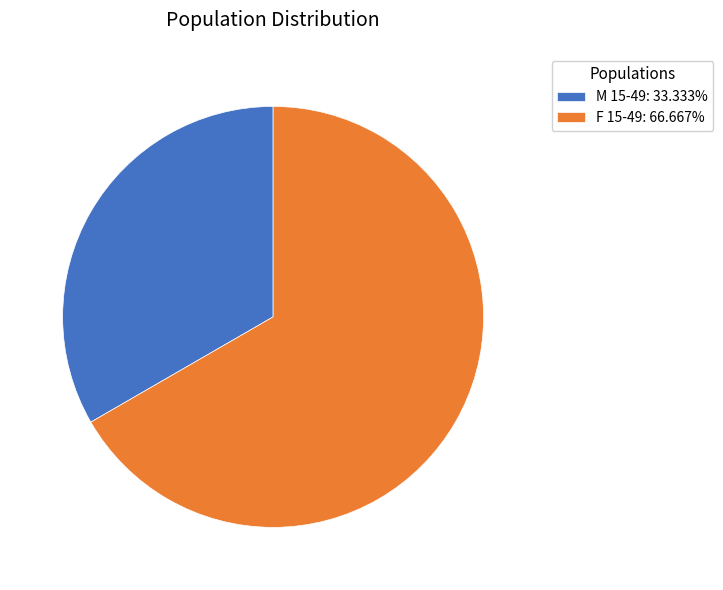

Is M 15-49 the majority of the pie?

No